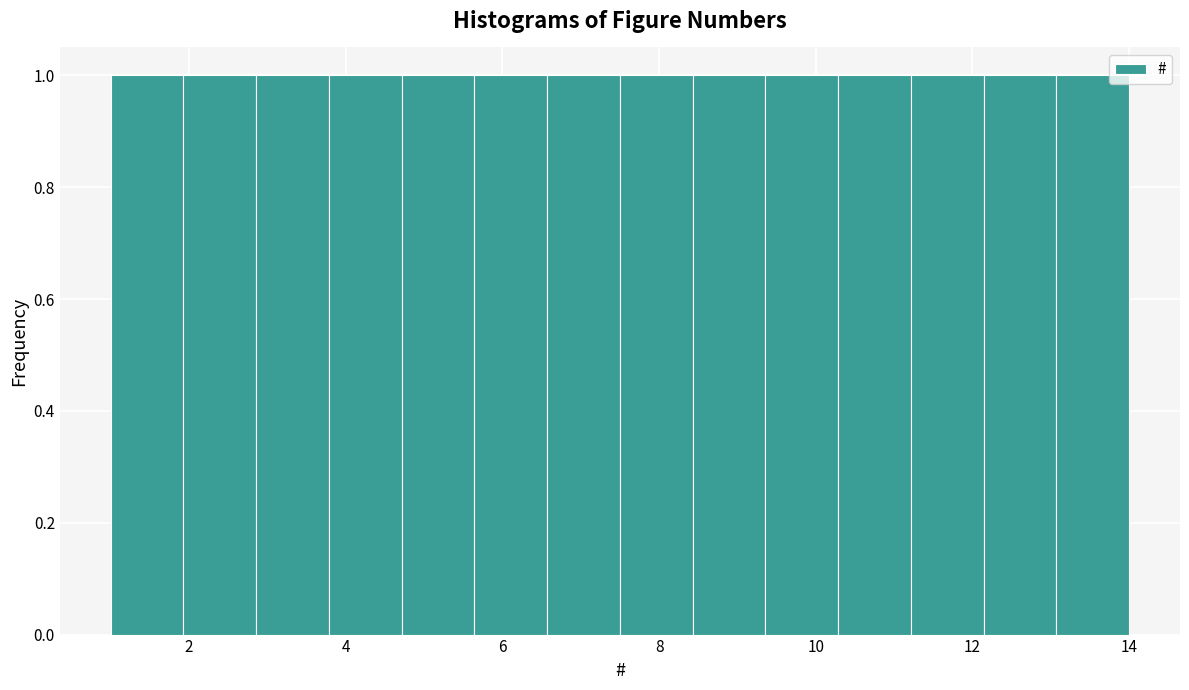

How tall is the bar that spans 6.6 to 7.6 on the x-axis? Neither the bar edges nor the heights are printed on the chart, so give them approximately, as read against the axes.

1